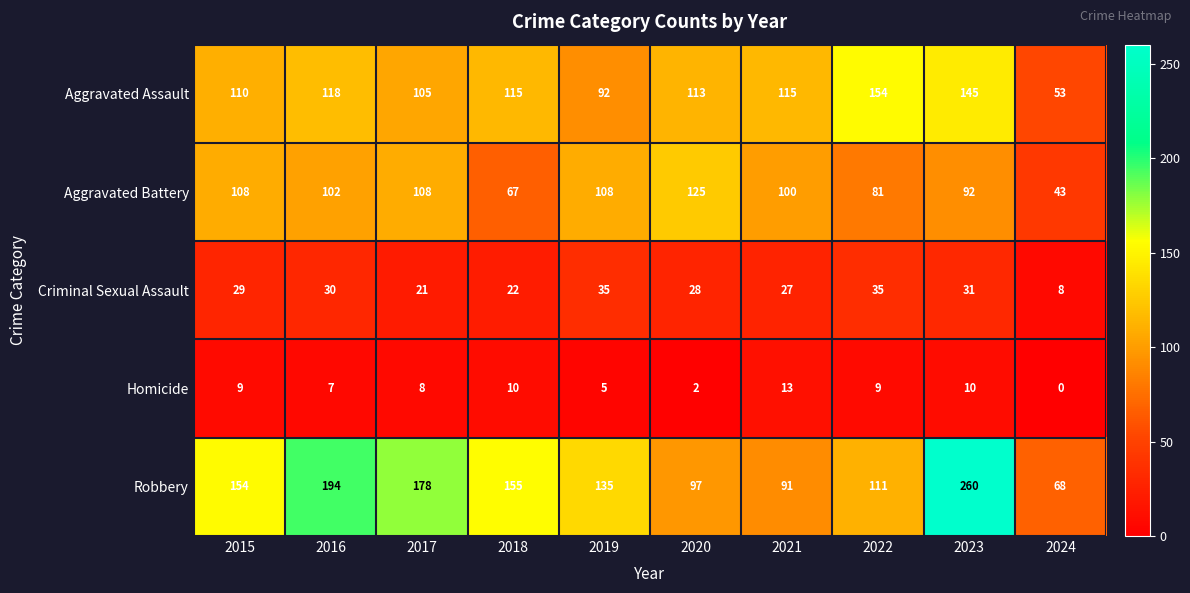

What is the difference between the Criminal Sexual Assault values at 2023 and 2024?

23